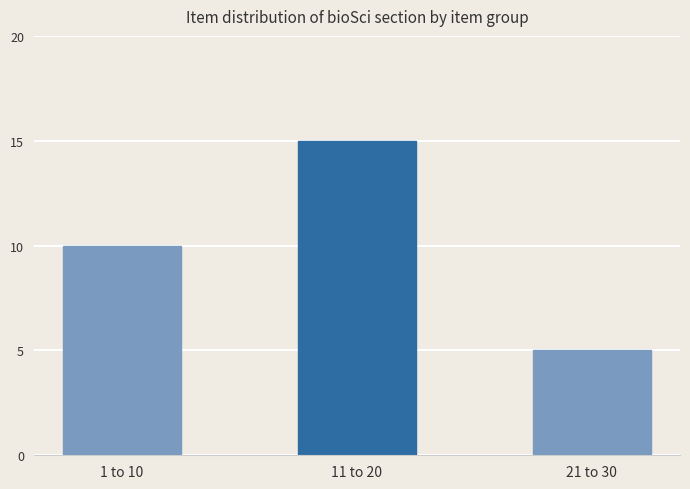

True or false: the data shows 15 at 11 to 20.

True